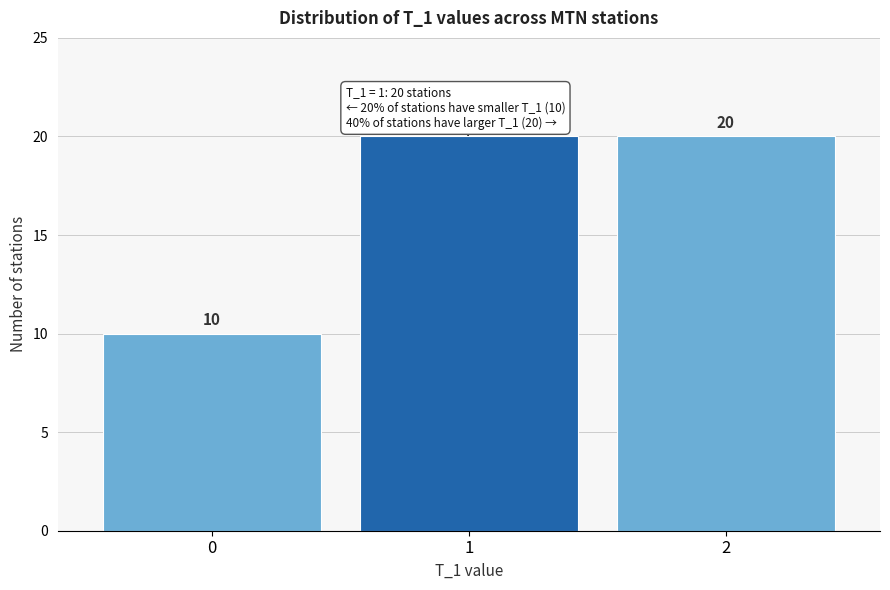

Reading left to right, list all the values displayed in this chart.

0=10	1=20	2=20